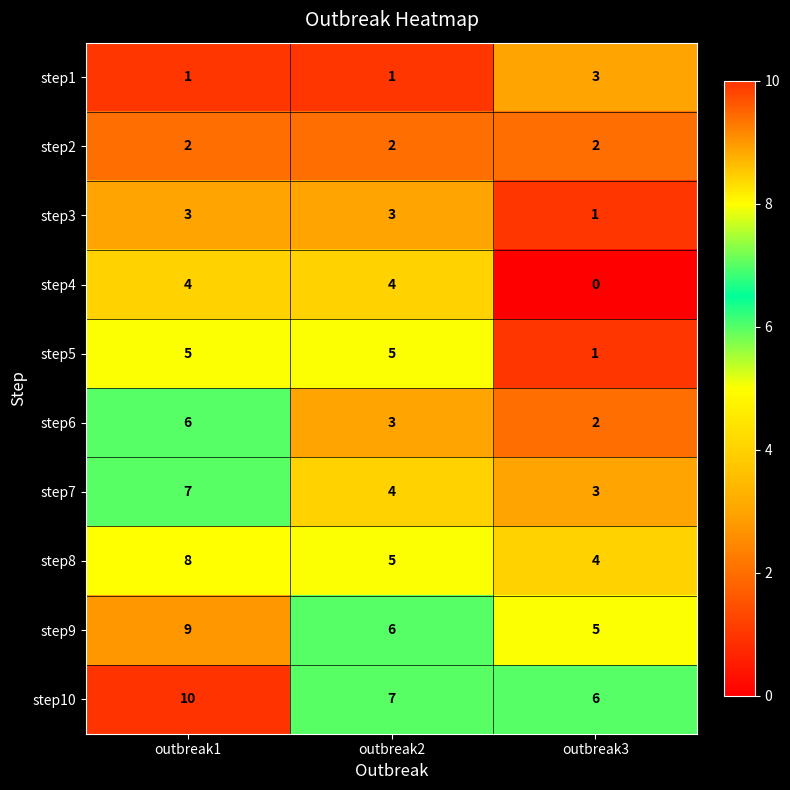

What is the maximum value for step7?

7